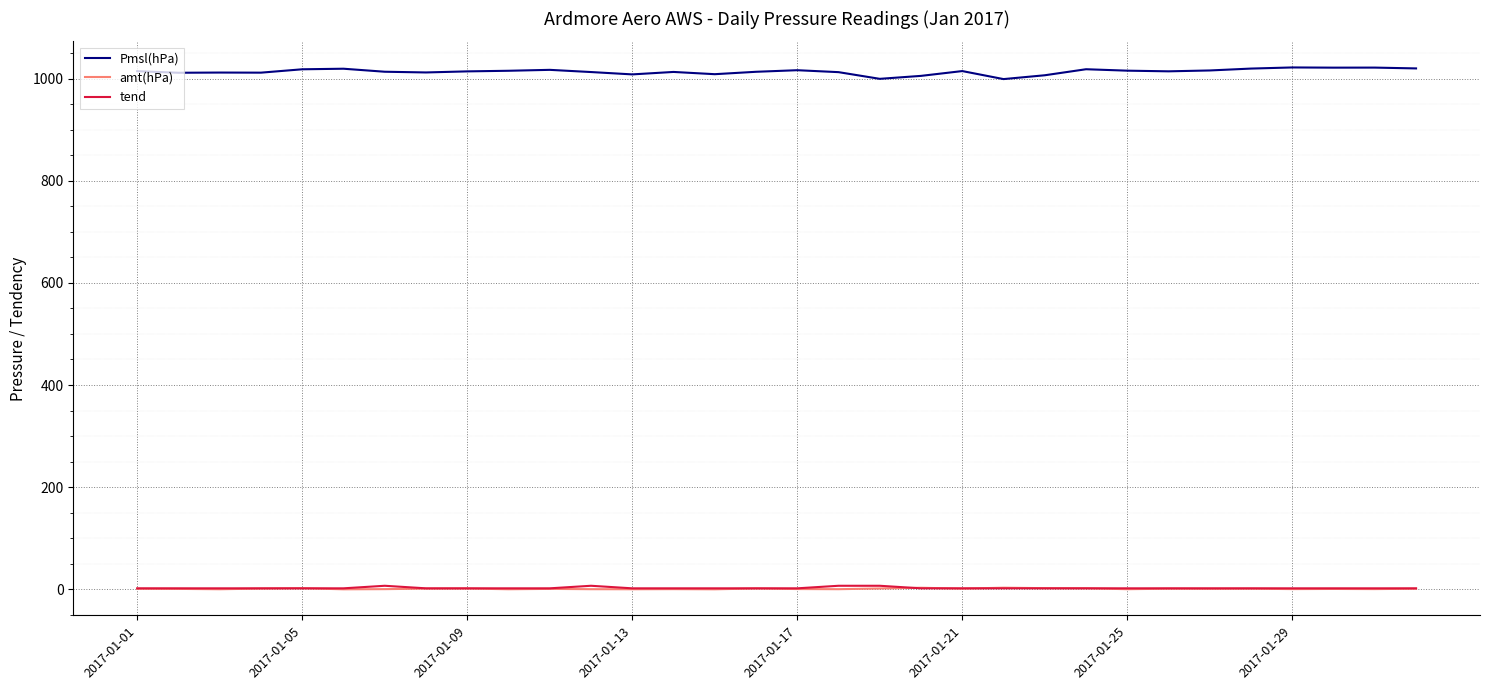

How many lines are shown in the chart?

3